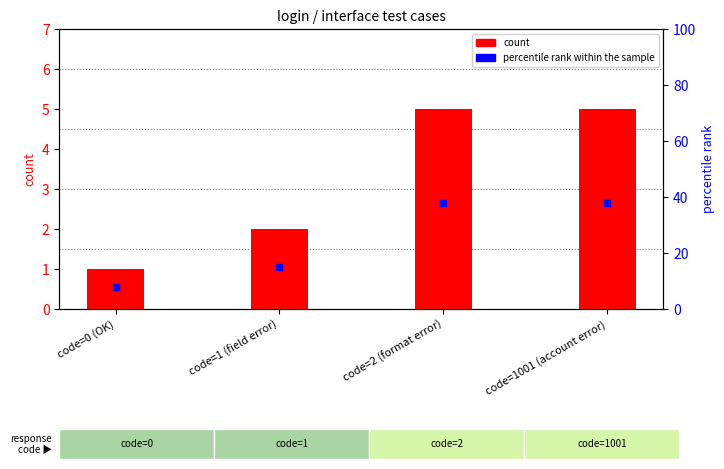

At how many categories does at least one series exceed 32?

2